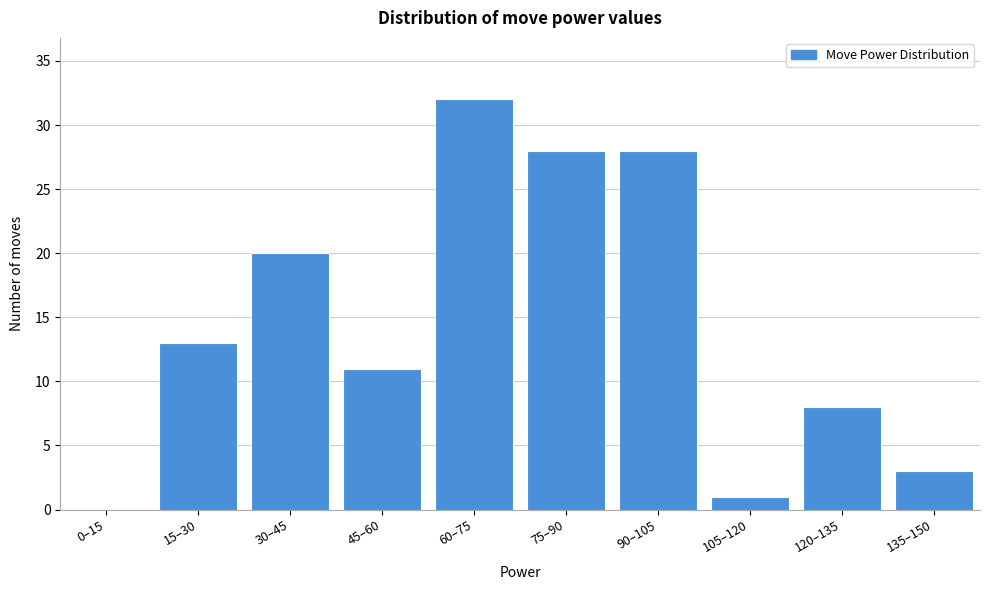

Reading right to left, what are all the values shown in this chart?

135–150=3	120–135=8	105–120=1	90–105=28	75–90=28	60–75=32	45–60=11	30–45=20	15–30=13	0–15=0